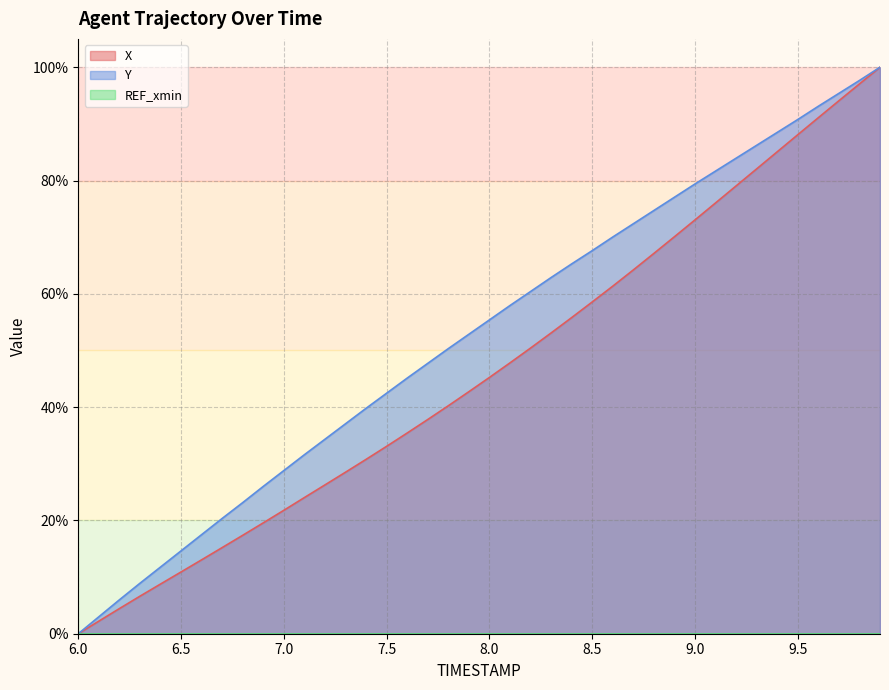

True or false: Y and X intersect in this chart.

False